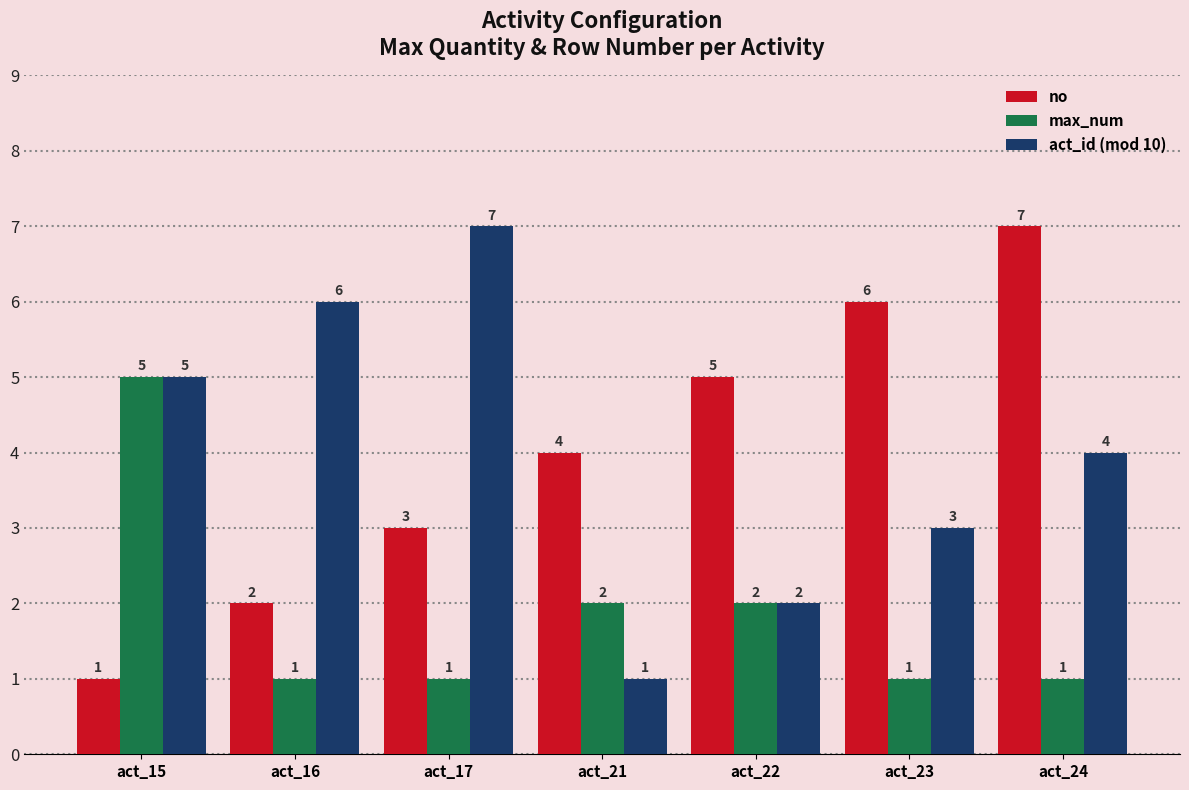

How many values in the max_num series exceed 1?

3